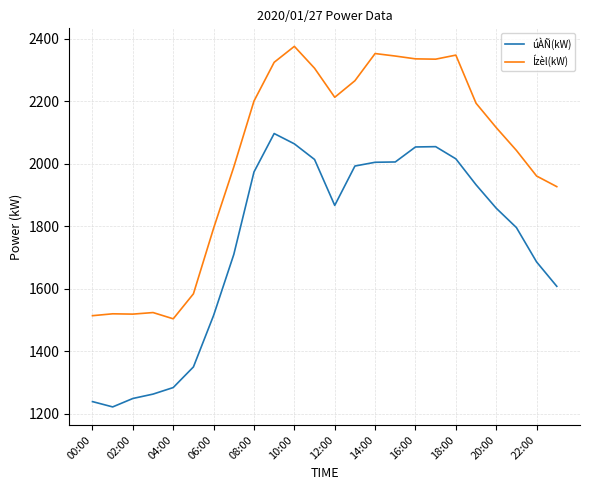

What is the smallest value displayed?

1222